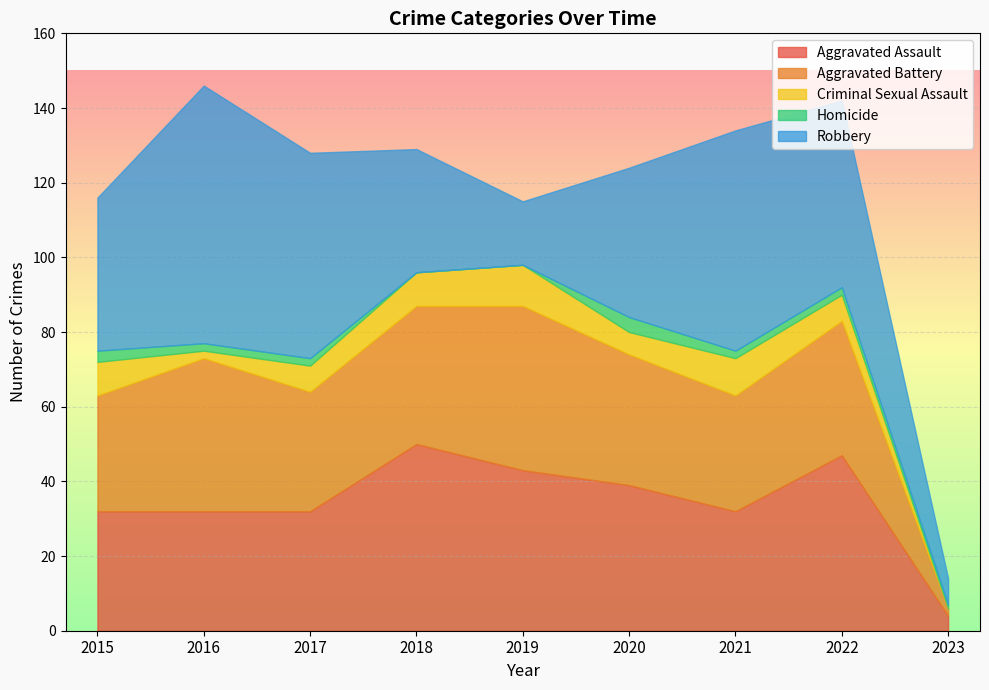

How many intersections are there between Aggravated Assault and Aggravated Battery?

3